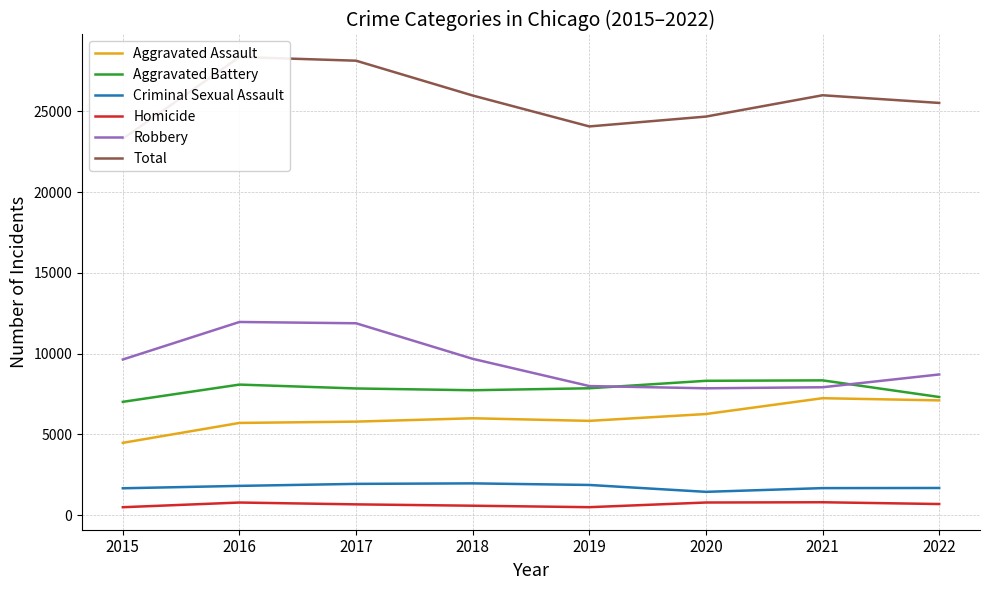

At how many categories does at least one series exceed 5669?

8